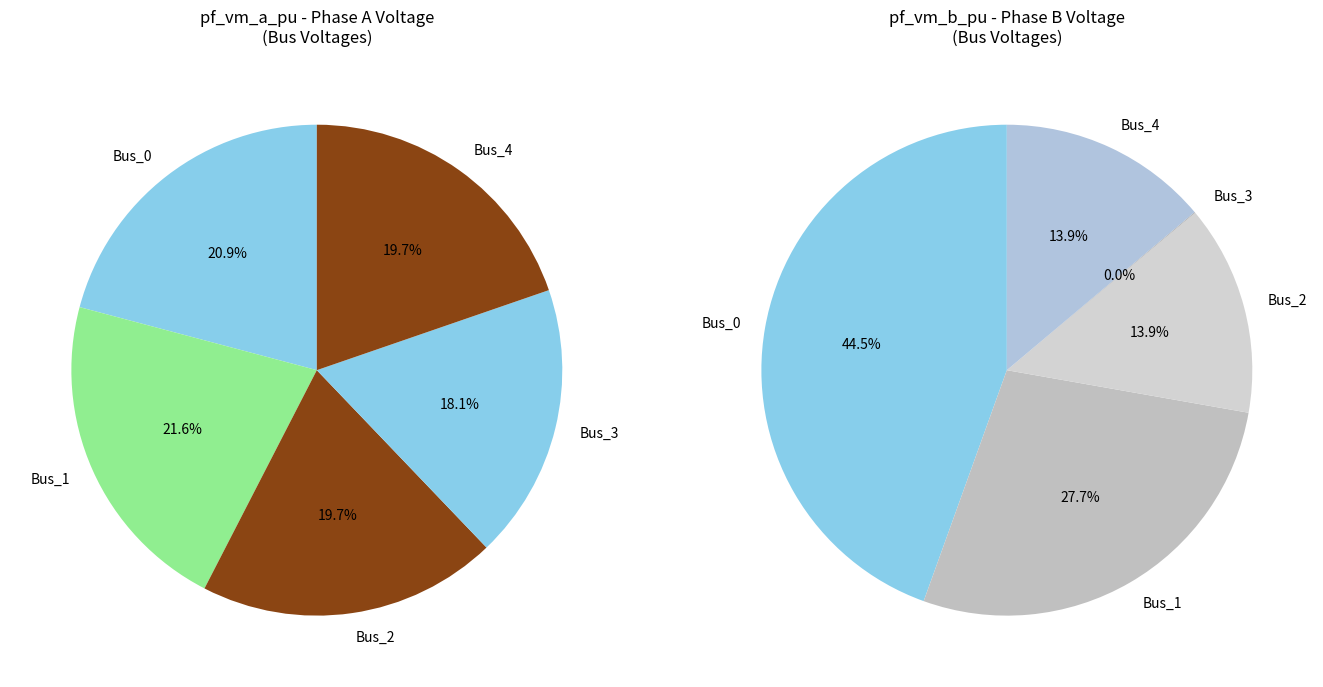

Does Bus_2 account for over 50% of the chart?

No